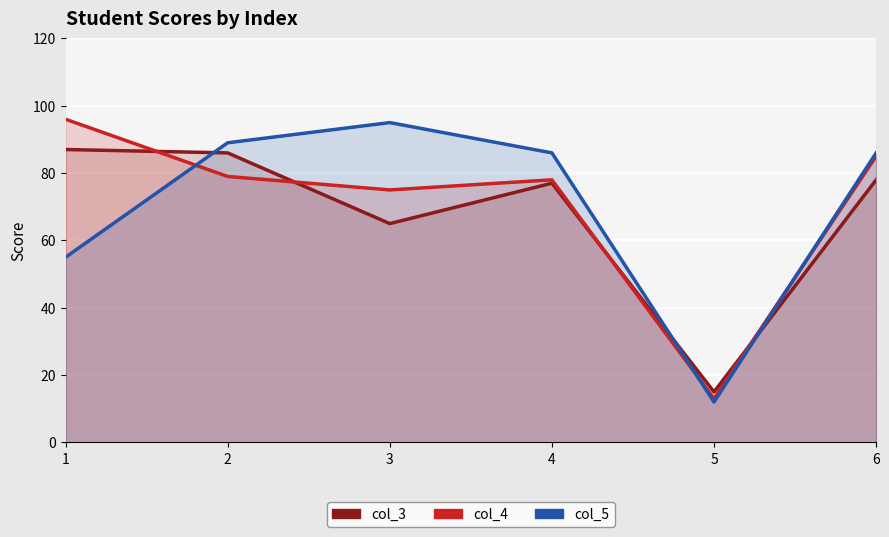

How many interior local valleys does the col_4 series have?

2